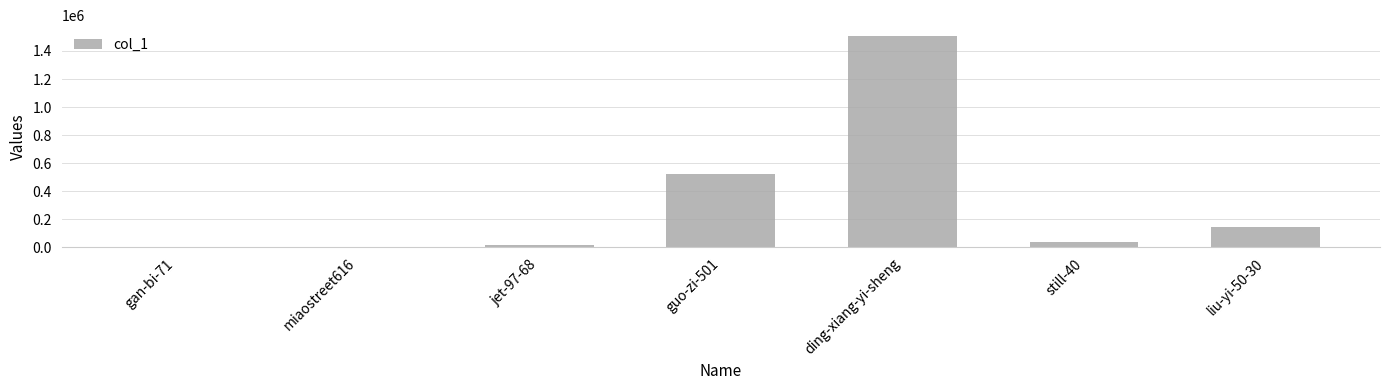

What is the maximum value shown in the chart?

1508614